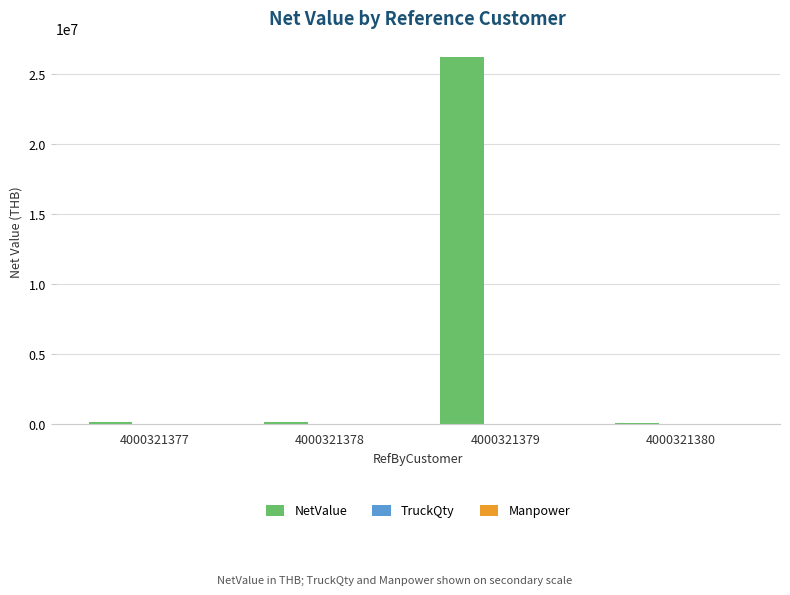

The NetValue series shows 26264743.6 at 4000321379. True or false?

True